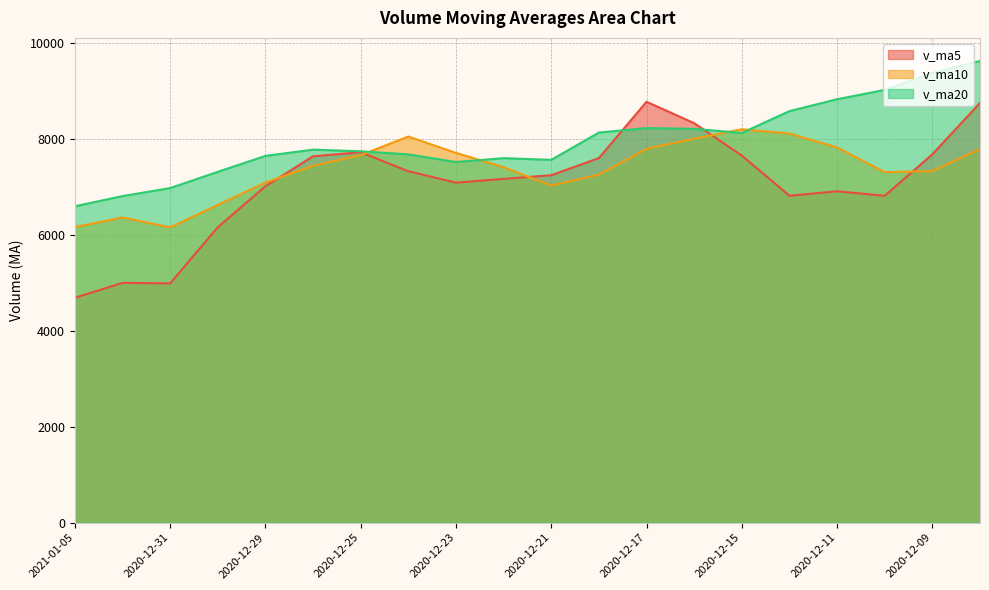

At which category does v_ma20 reach its first local peak?

2020-12-28